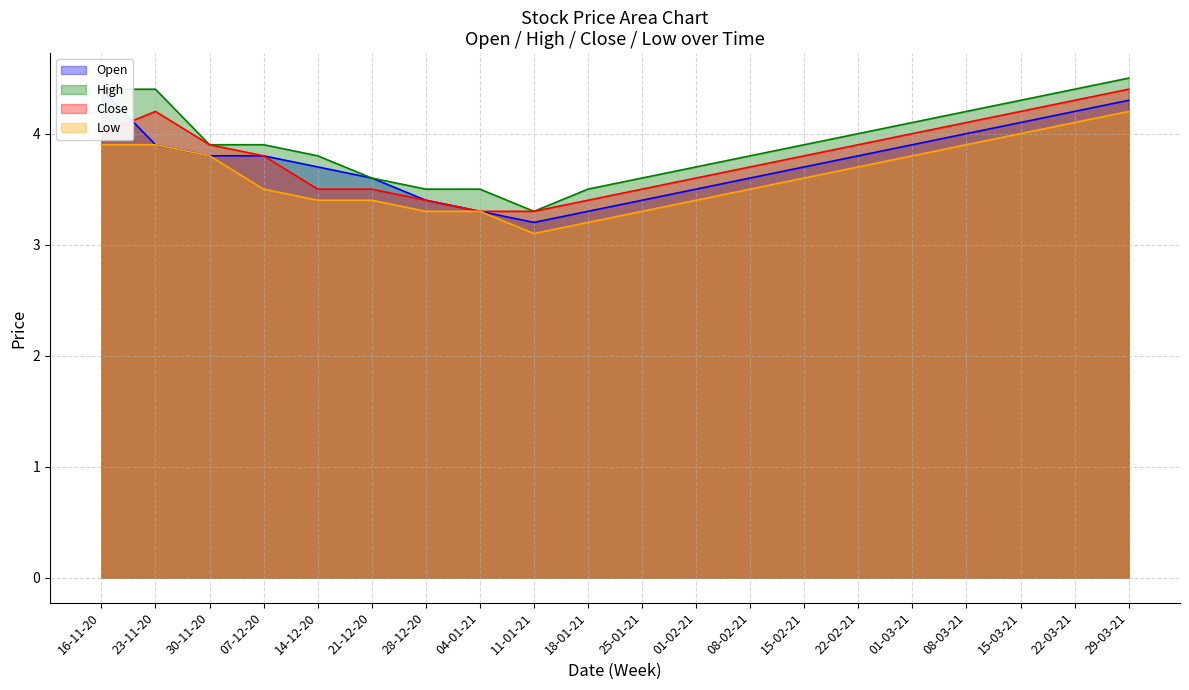

What is the greatest value displayed?

4.5